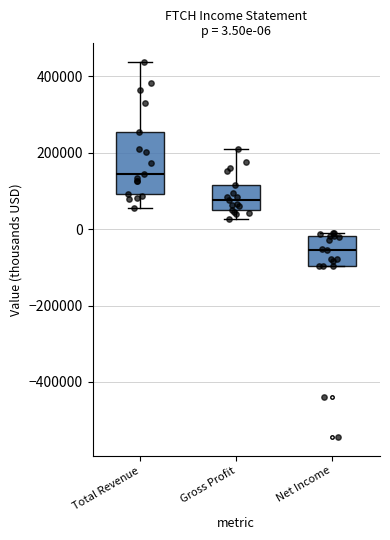

Which box's median line is the lowest?

Net Income